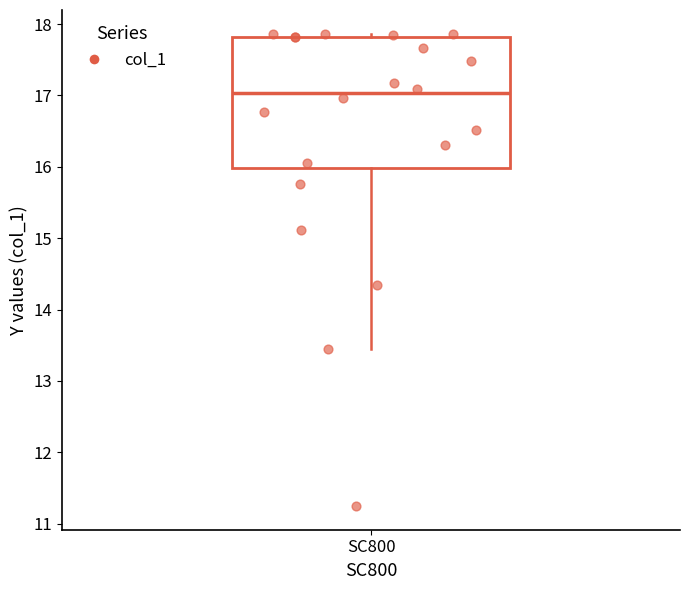

Read this box plot against the y-axis: the position of the median line, the range covered by the box, and the ends of both whiskers. The values are not printed on the chart, so give them approximately, as read against the axis.

median 17.0, box 16.0 to 17.8, whiskers 13.4 to 17.9